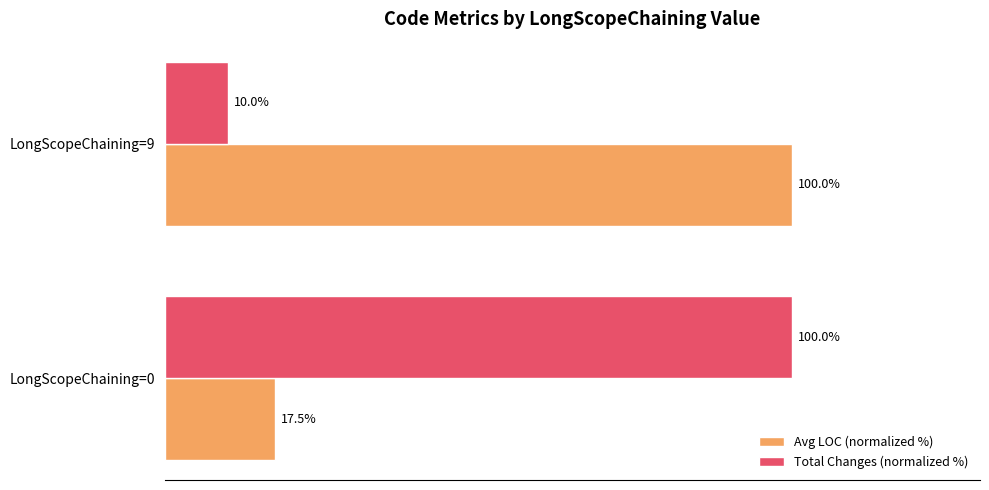

Between LongScopeChaining=0 and LongScopeChaining=9, which series saw the biggest shift?

Total Changes (normalized %)